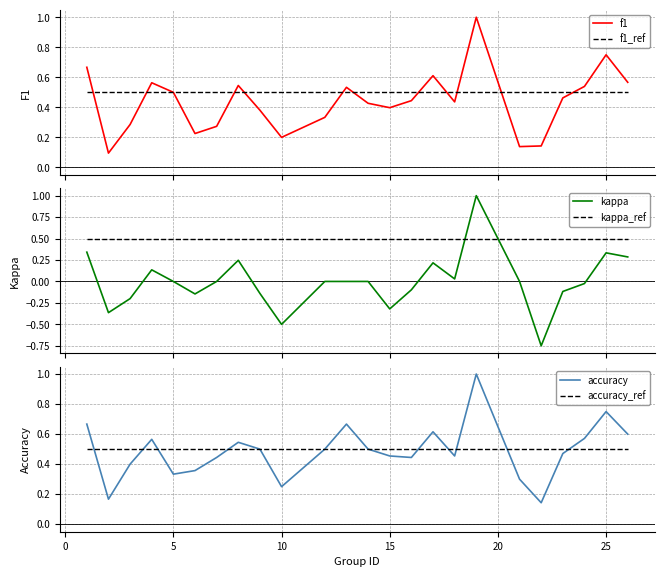

How many intersections are there between kappa_ref and kappa?

2